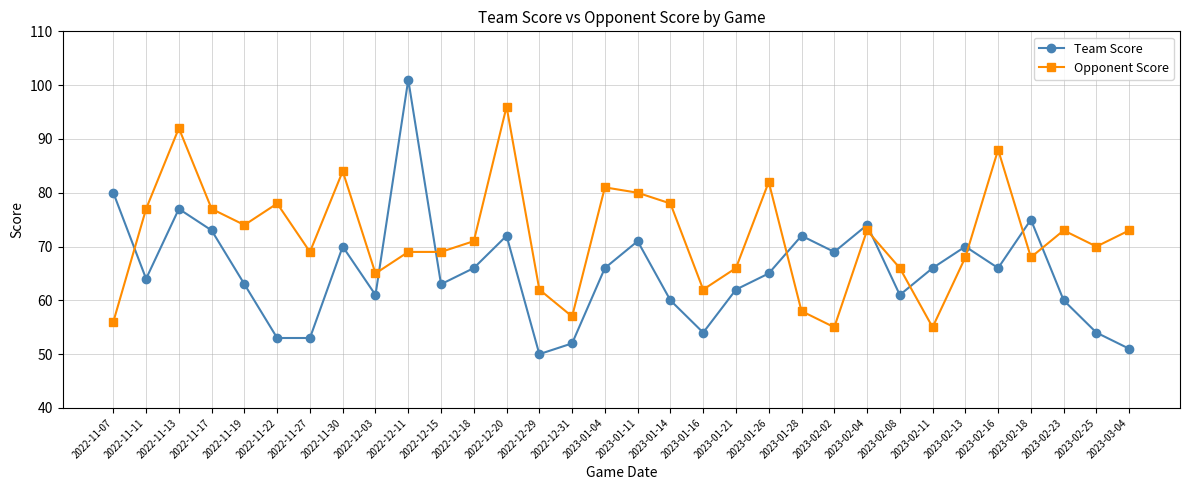

At which category does Opponent Score reach its first local peak?

2022-11-13